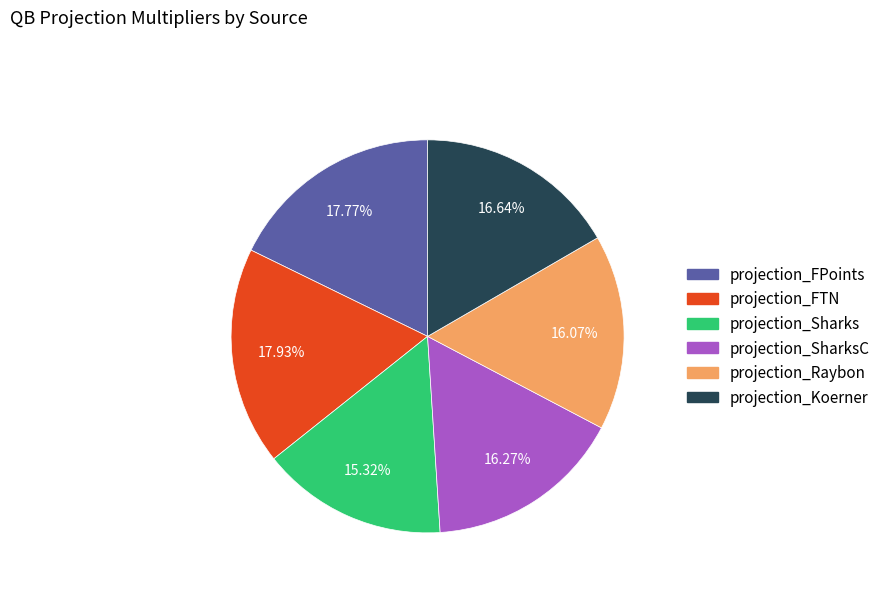

Does any single category account for the majority?

No